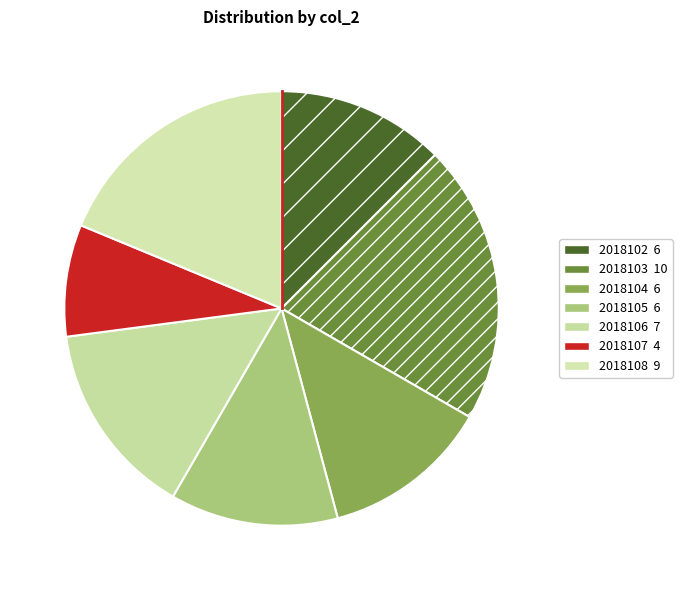

To the nearest percent, what is the combined percentage of 2018103 and 2018102?

33%